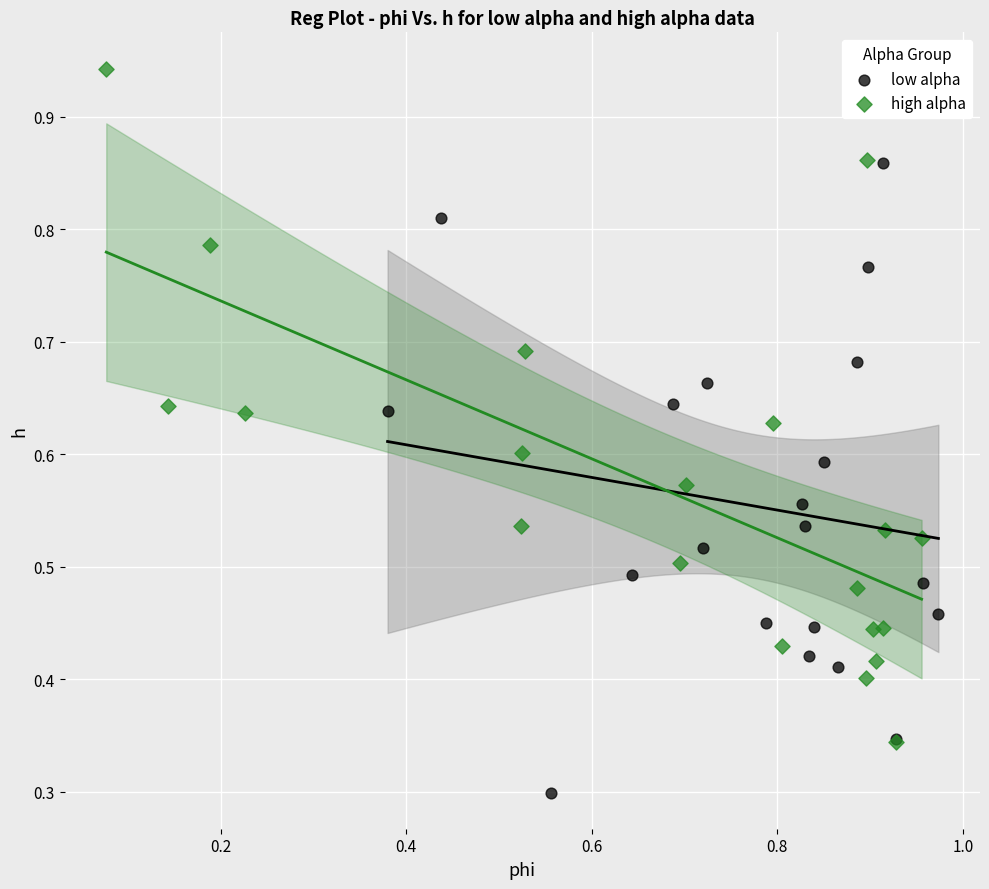

Which series reaches the minimum Y coordinate?

low alpha